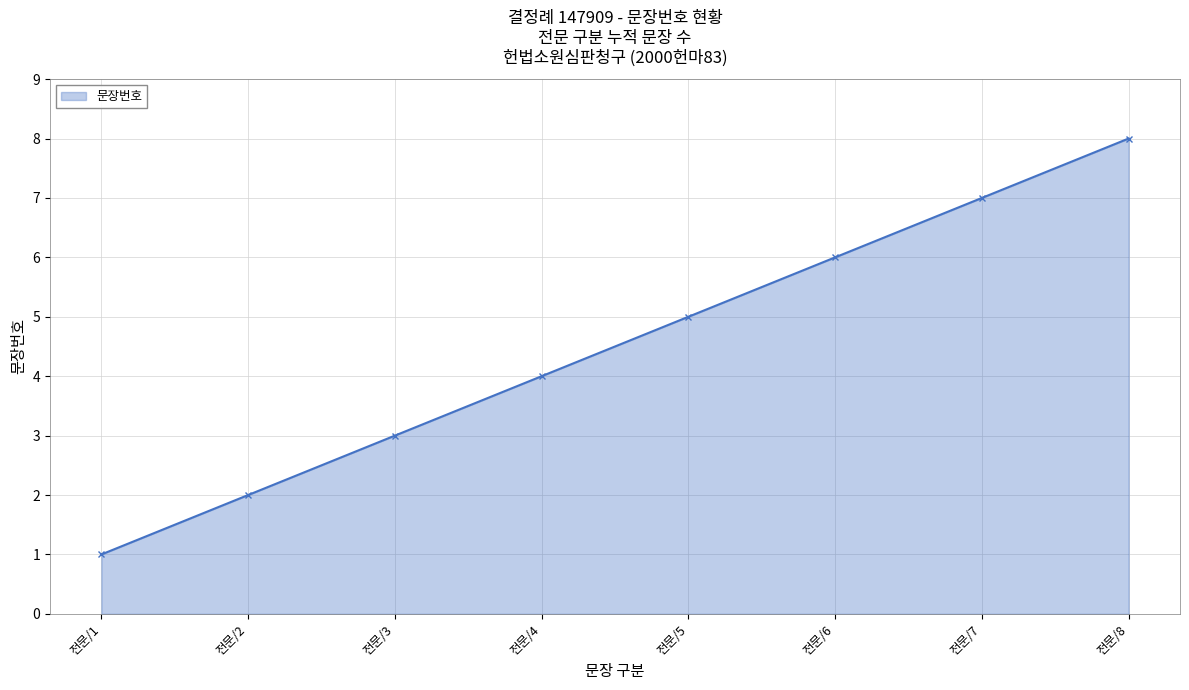

How many categories are shown in the chart?

8